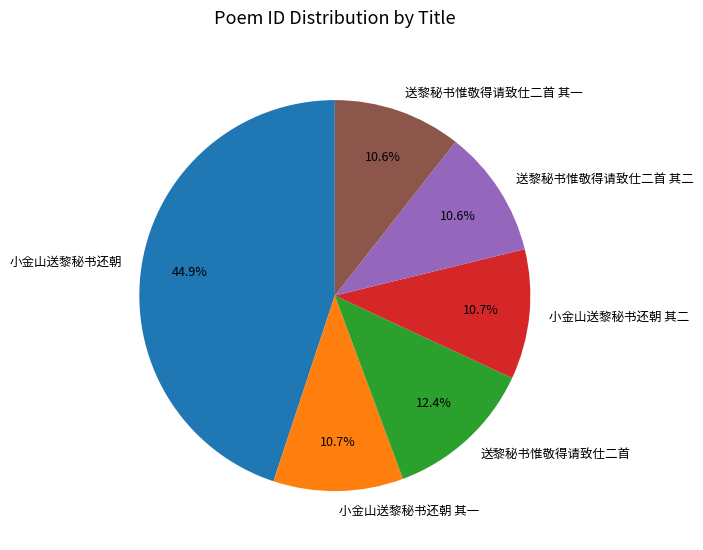

Is there a majority slice in this chart?

No